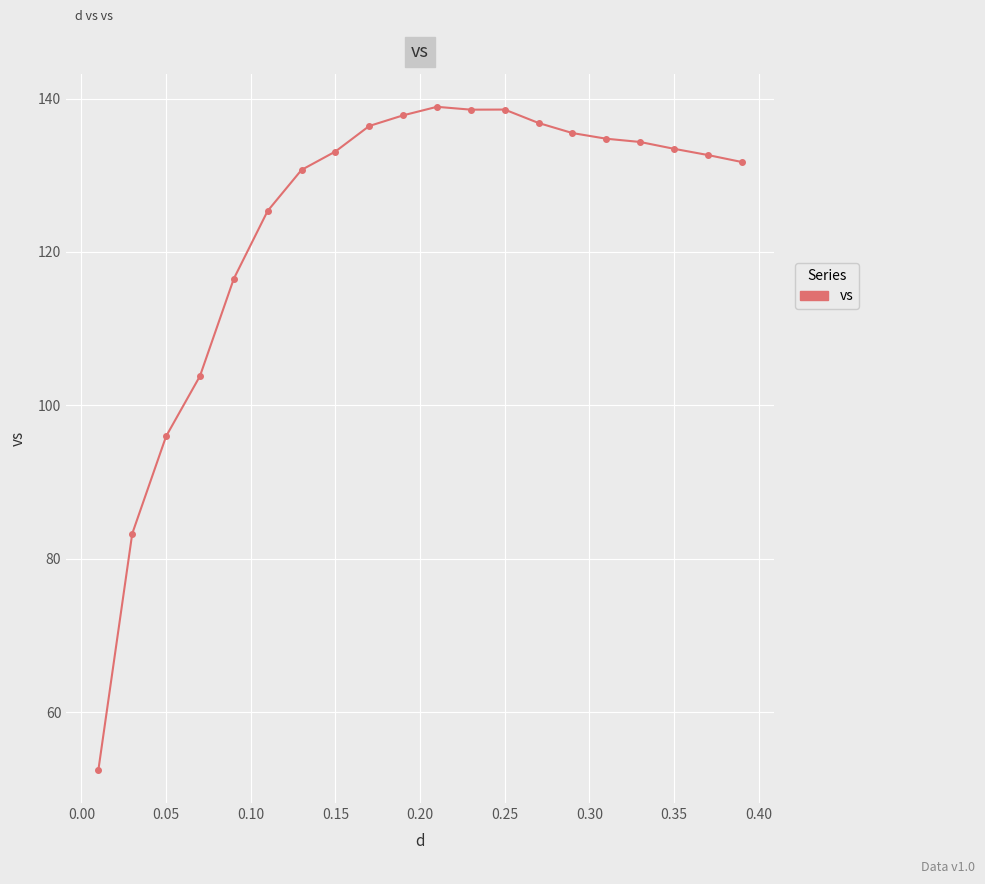

What is the difference between the second highest and second lowest values?

55.3